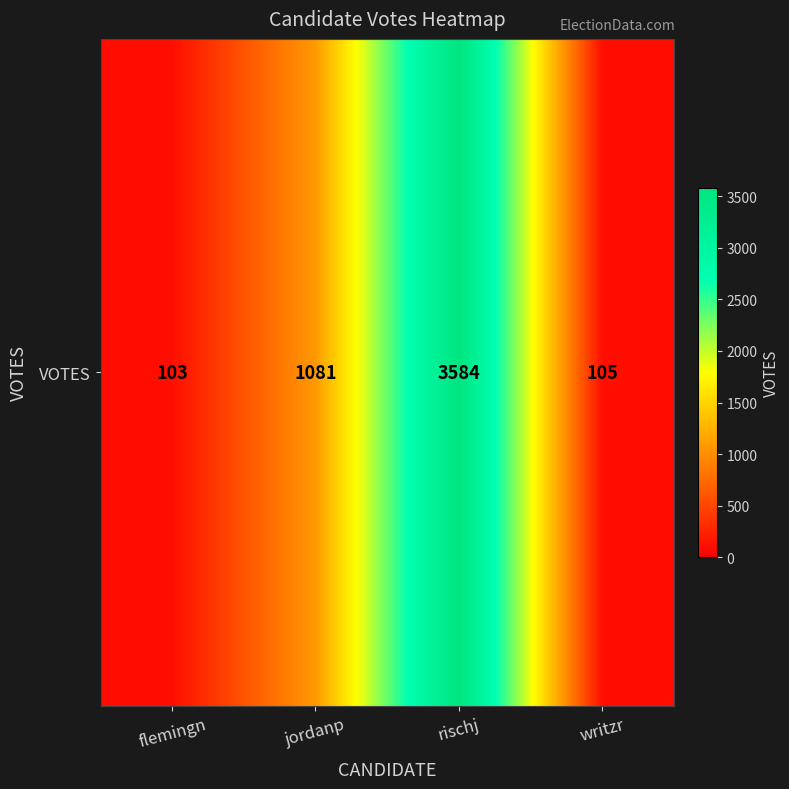

At which label is the value closest to 1843?

jordanp